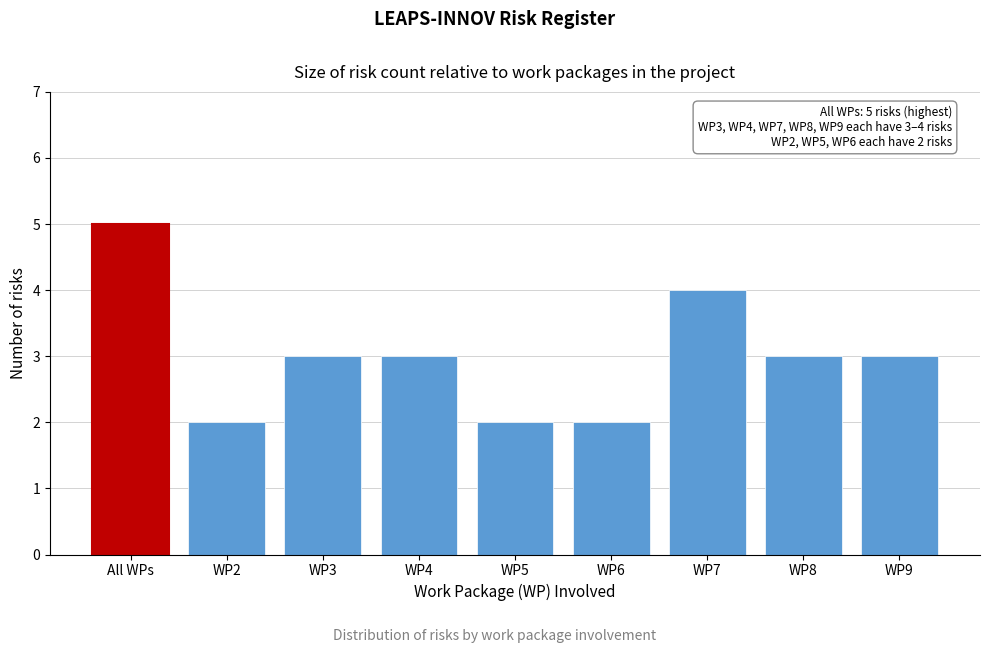

Reading left to right, list all the values displayed in this chart.

5	2	3	3	2	2	4	3	3